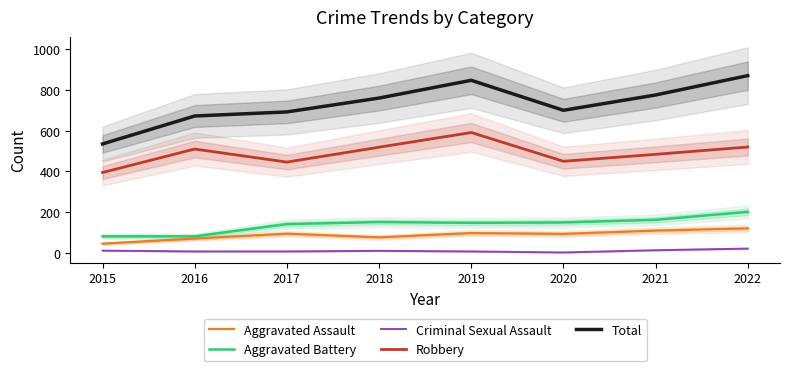

Does the chart have visible grid lines?

No